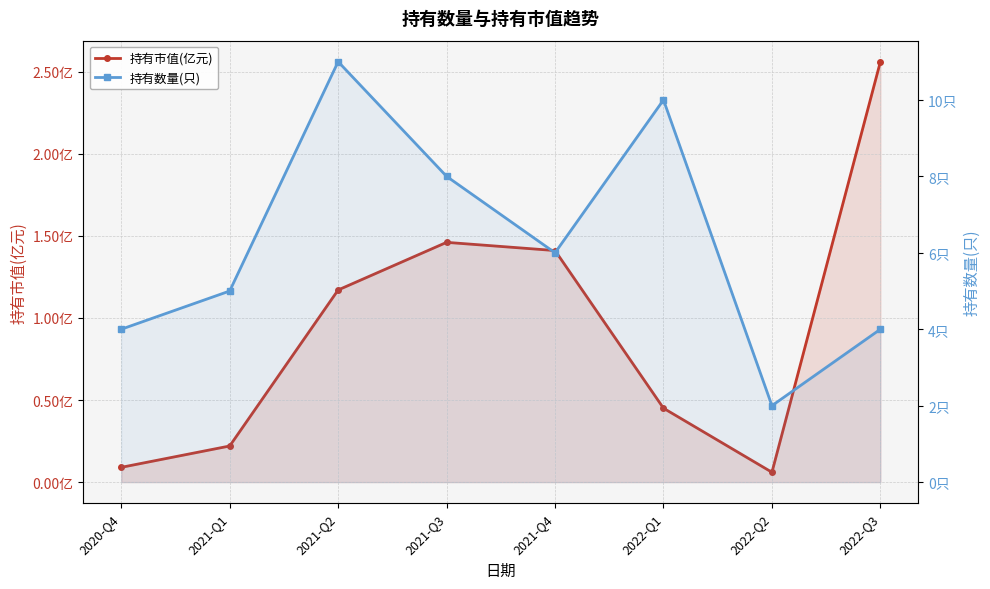

What are all the series names shown in the legend?

持有市值(亿元), 持有数量(只)